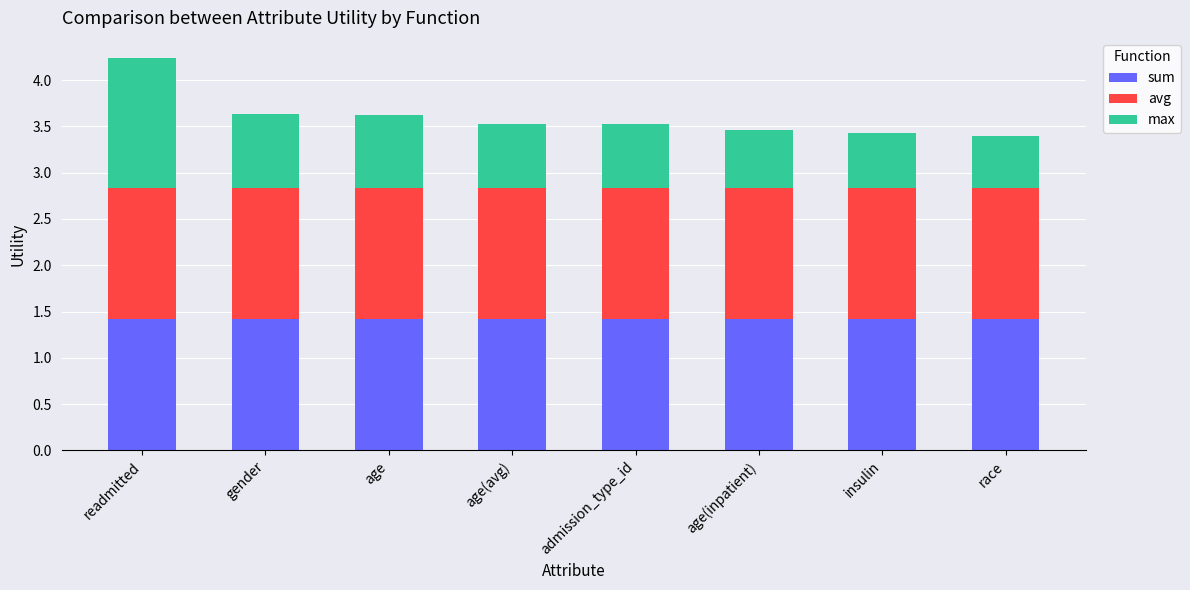

Reading right to left, list the values for the sum series.

1.4	1.4	1.4	1.4	1.4	1.4	1.4	1.4